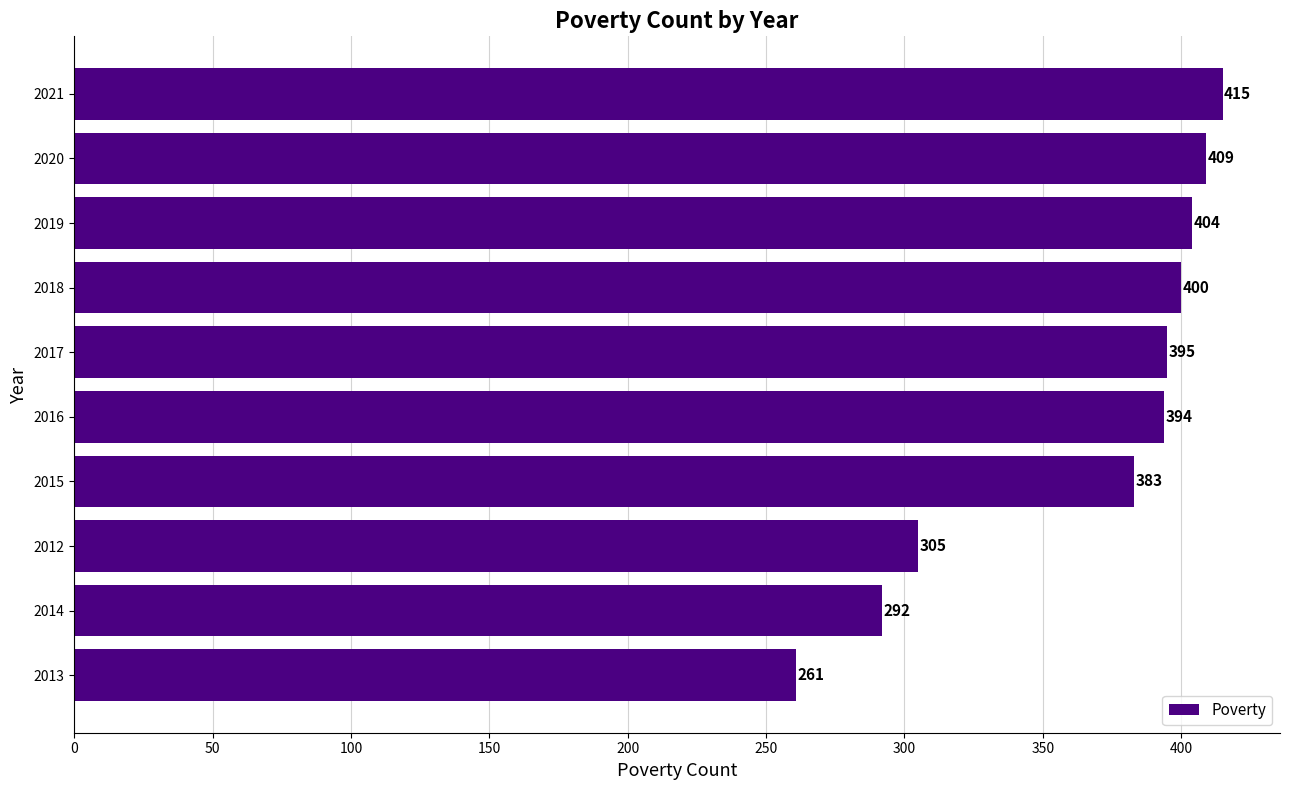

How many bars are there in total?

10